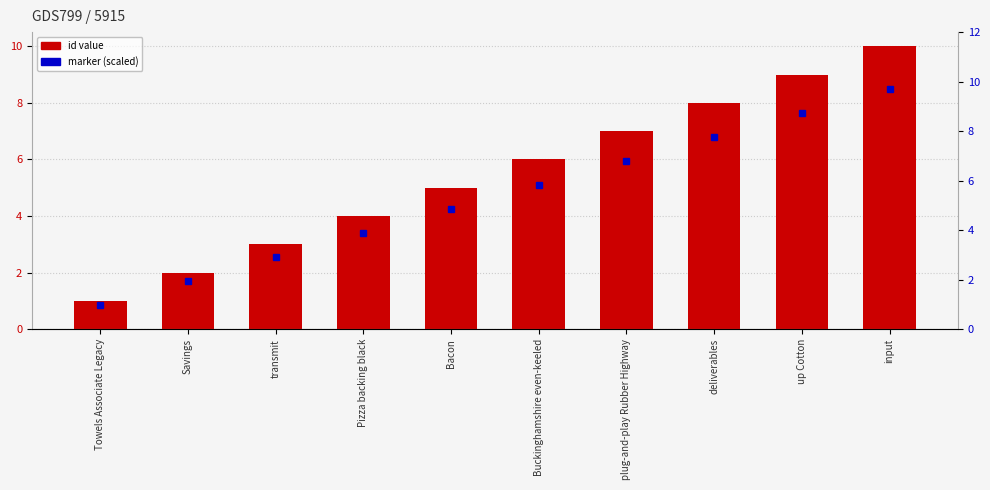

What is the average value?

6